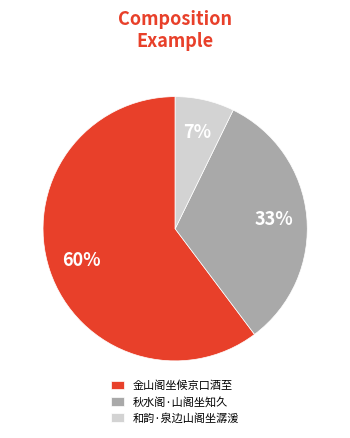

Do 和韵·泉边山阁坐潺湲 and 秋水阁·山阁坐知久 together represent more than half of the pie?

No